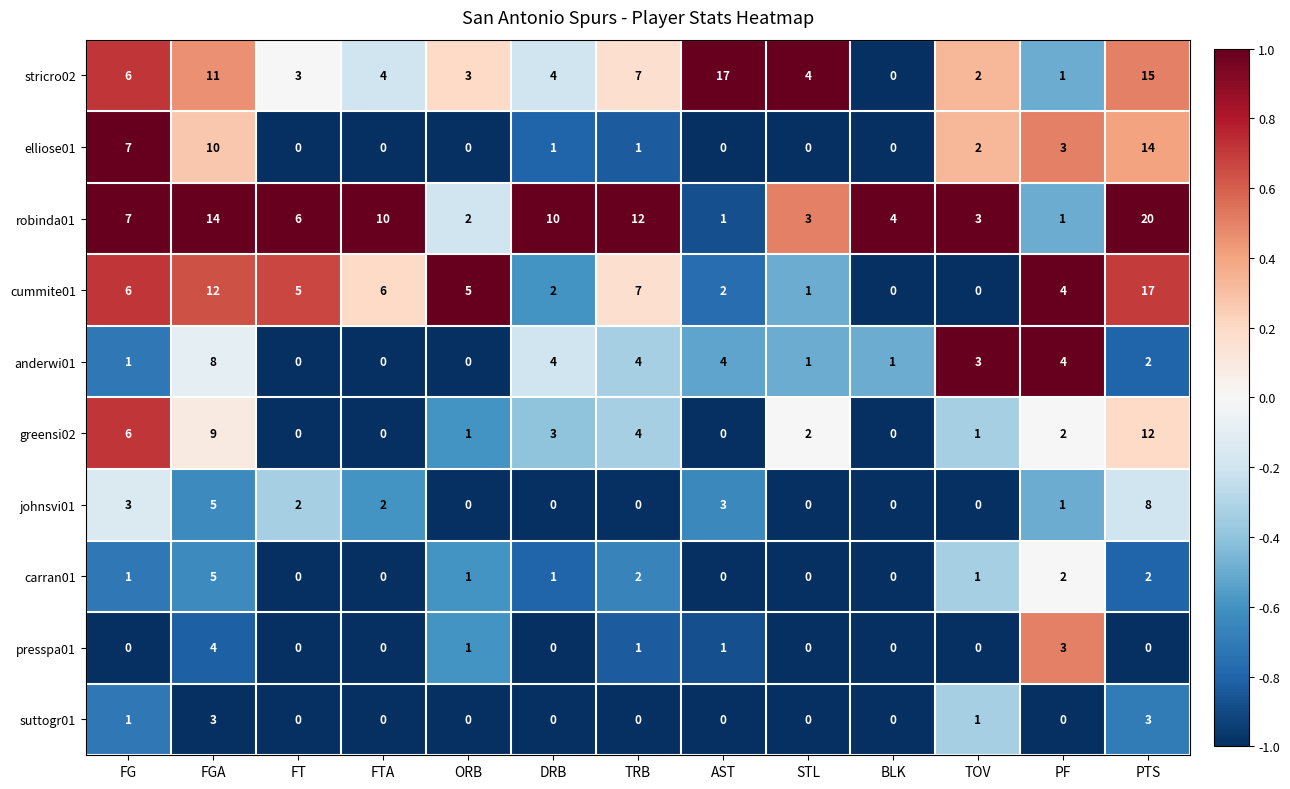

Is it true that suttogr01 equals -1 at FT?

False